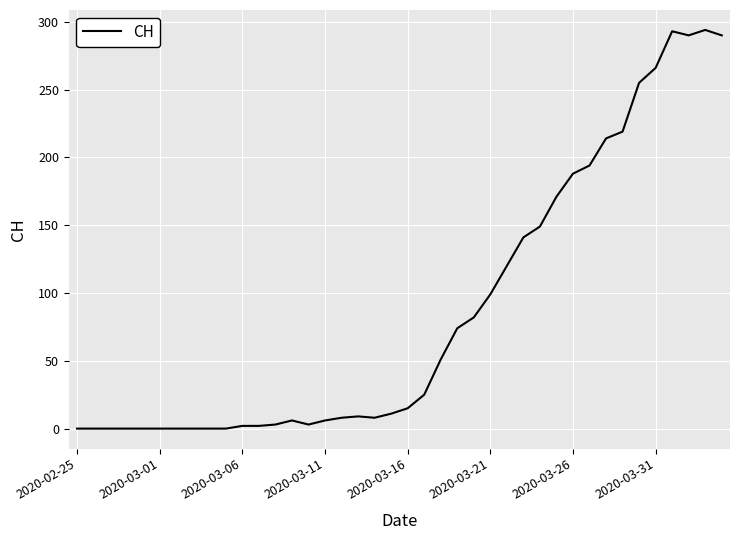

What is the difference between the maximum and minimum values?

294